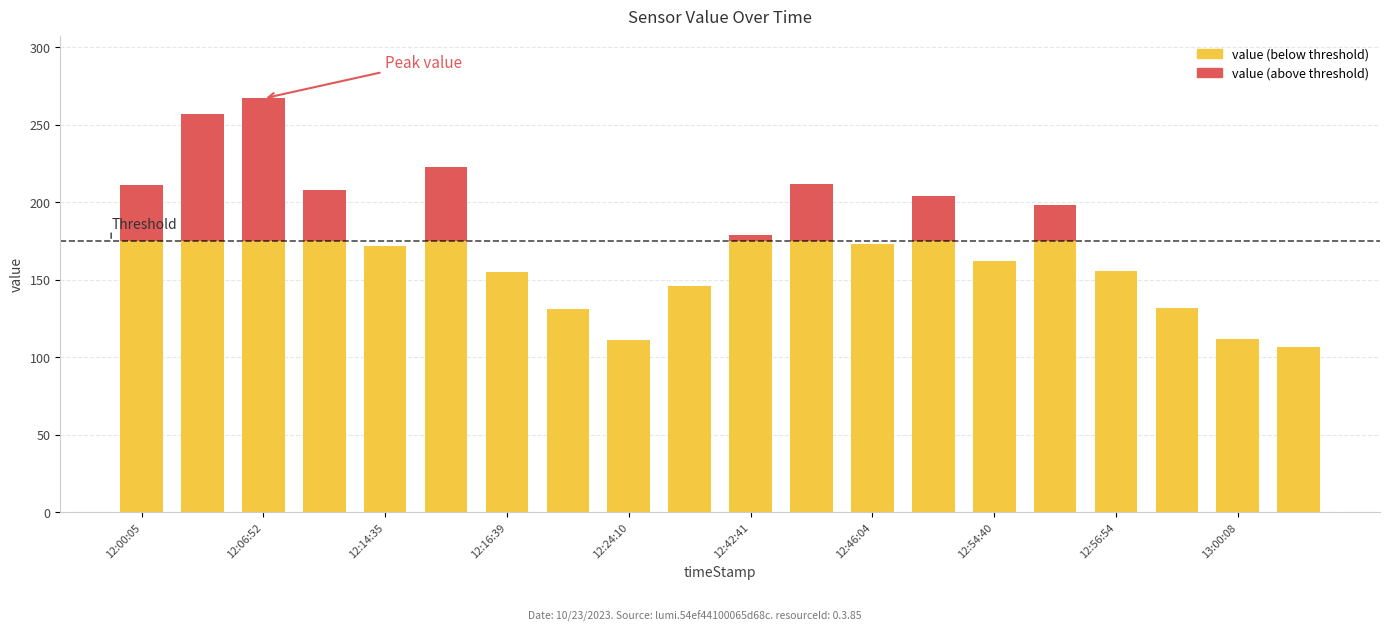

Count the number of categories in the chart.

20